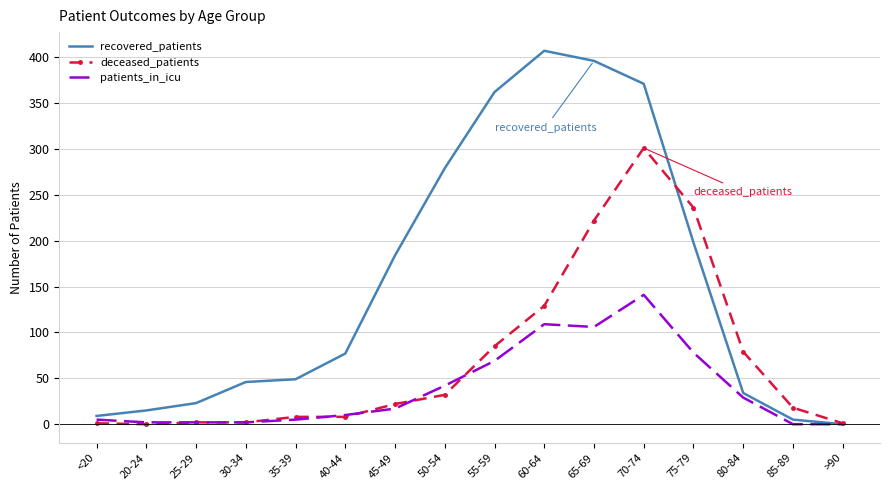

What is the sum of the recovered_patients values at 65-69 and 50-54?

675